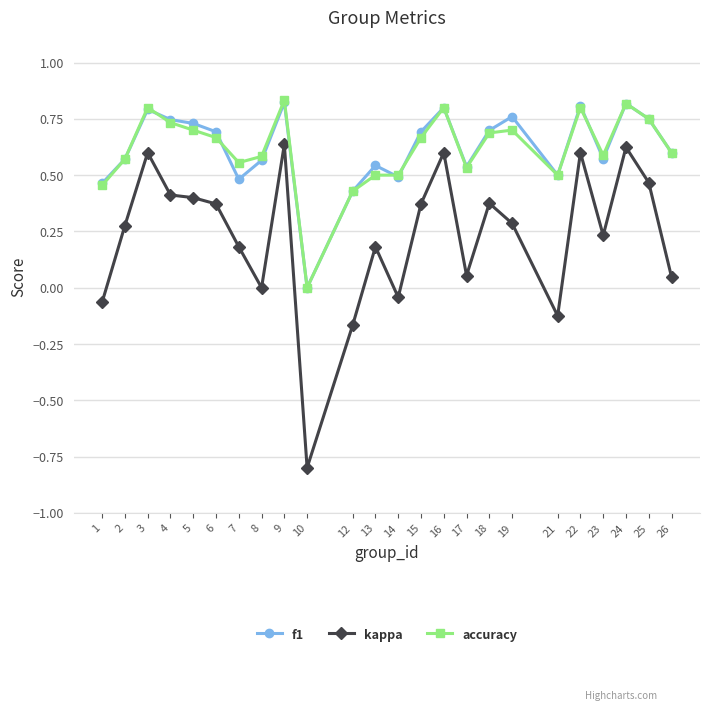

Which series has the widest spread of values?

kappa